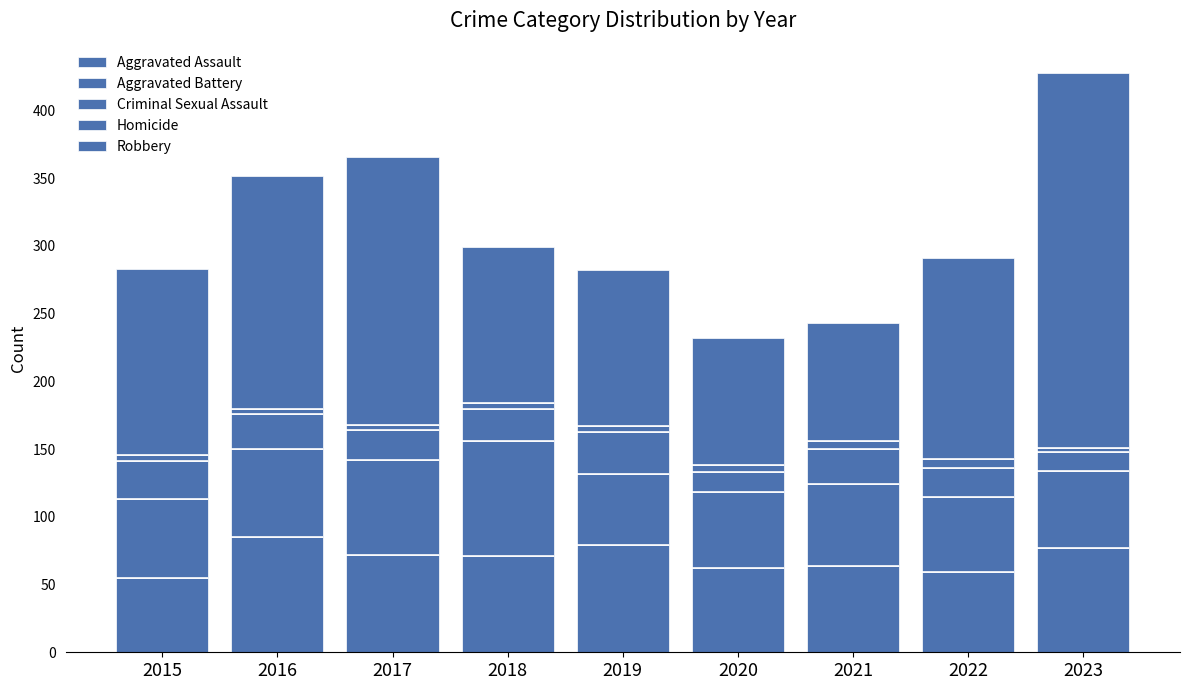

The Robbery series shows 188 at 2018. True or false?

False